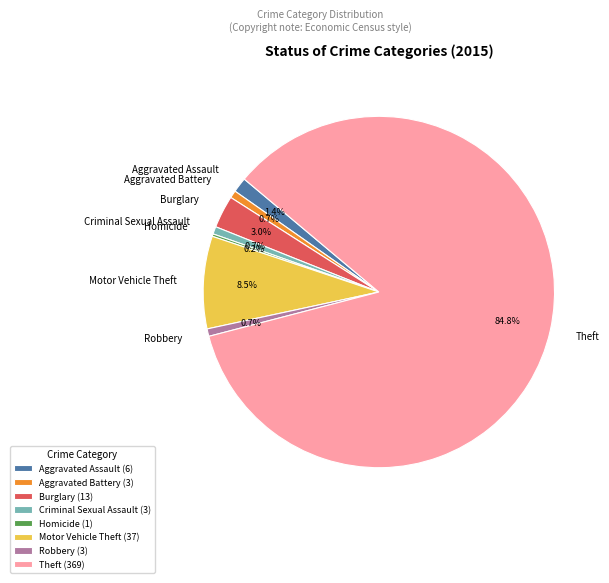

To the nearest percent, what portion does Aggravated Assault represent?

1%